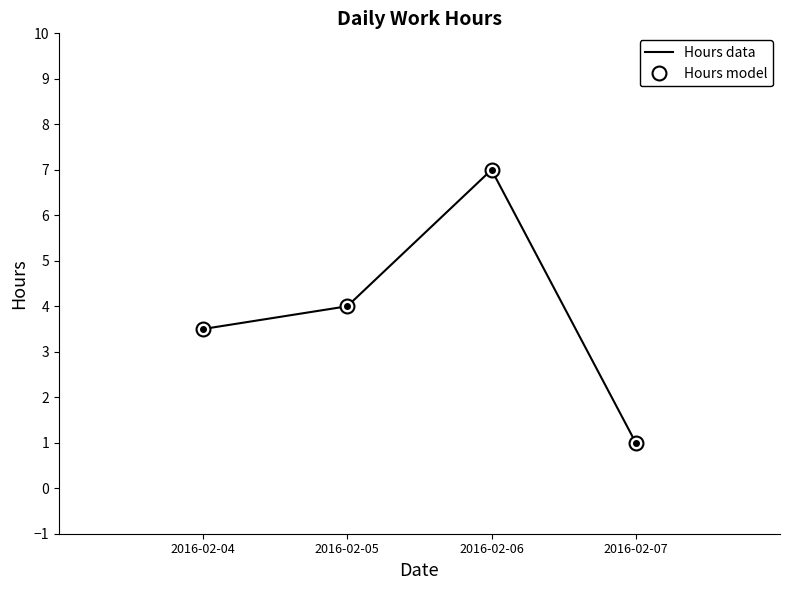

What is the sum of the Hours data values at 2016-02-07 and 2016-02-05?

5.0